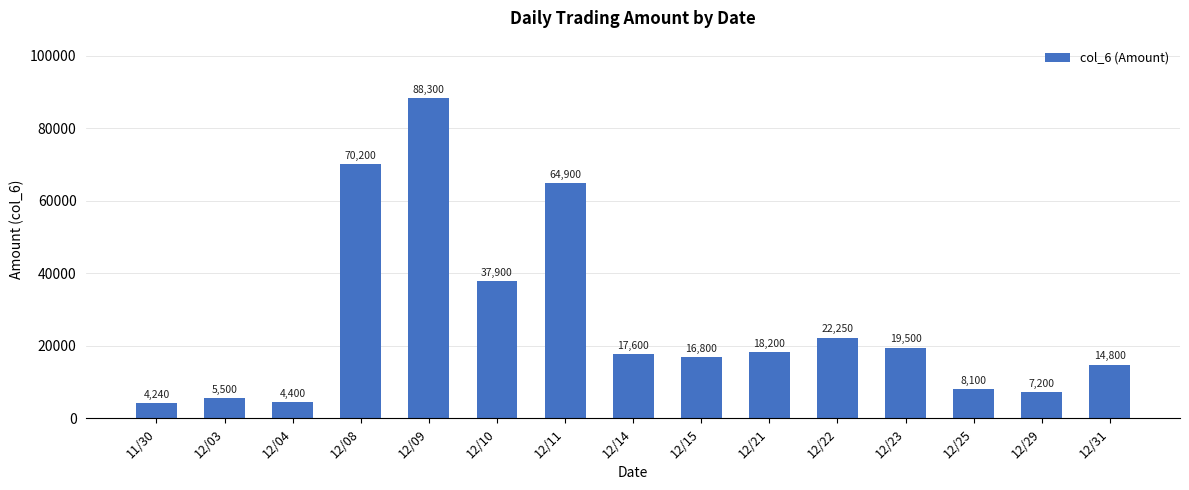

What is the average value?

26659